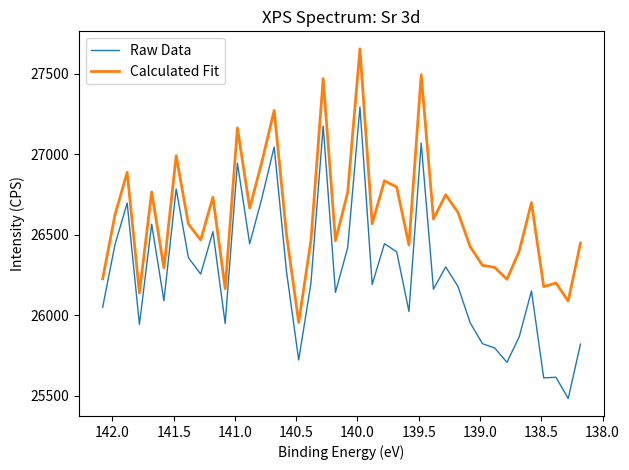

Is it true that Raw Data equals 14152.7 at 139.5?

False